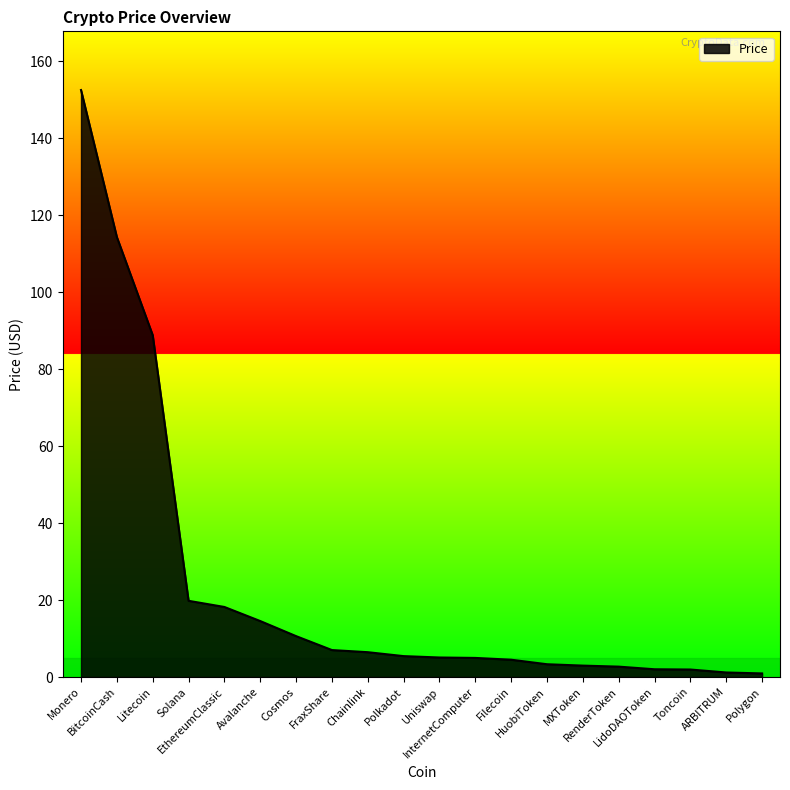

What is the average value?

23.4